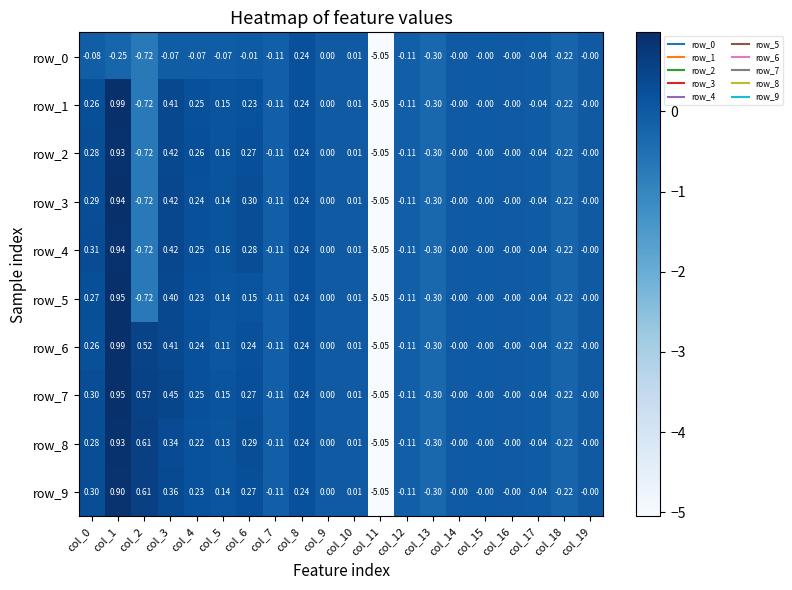

Count the number of categories in the chart.

20